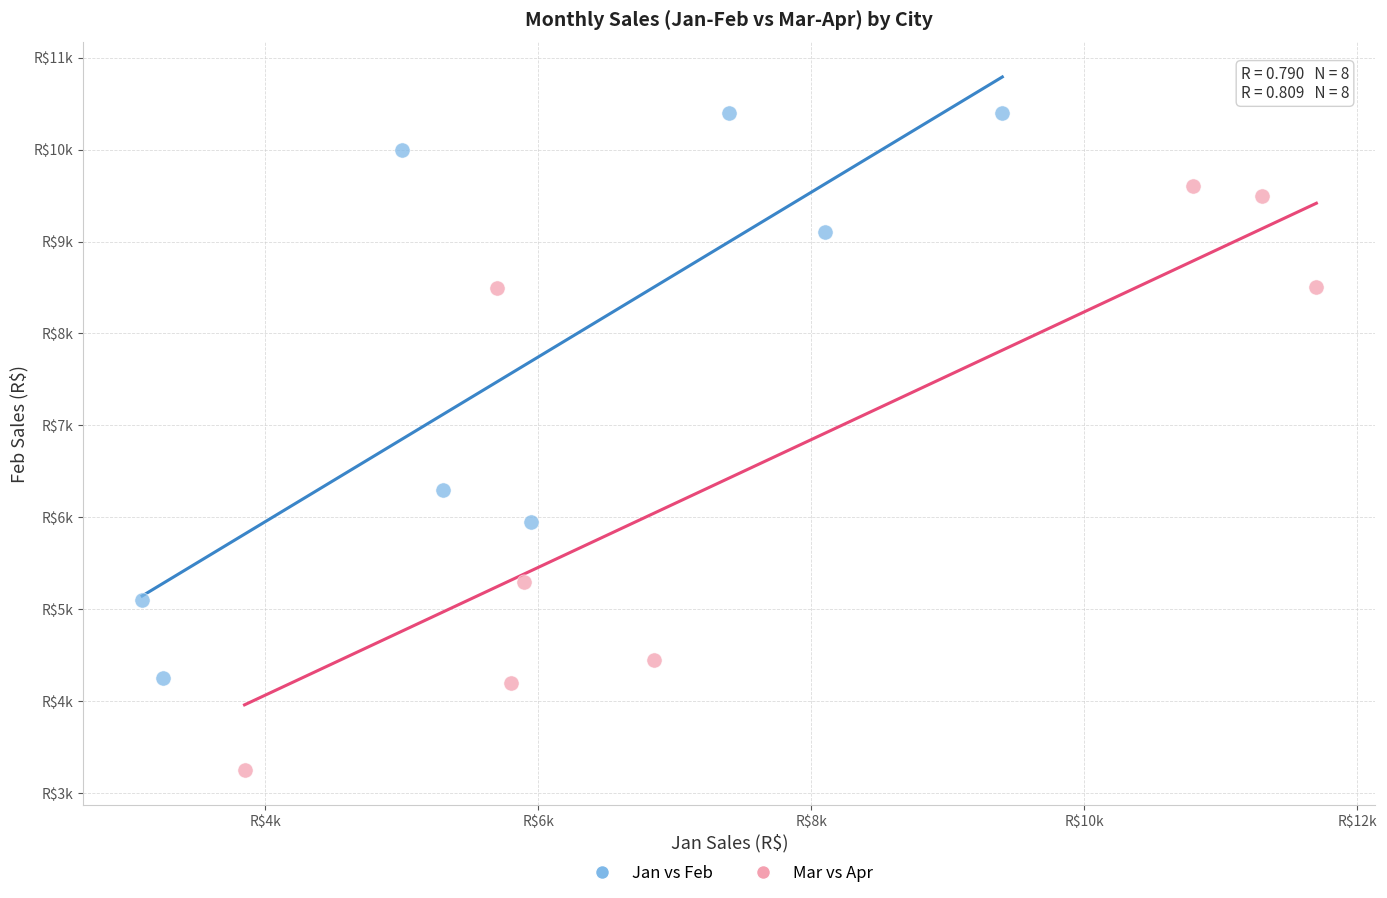

What are all the series names shown in the legend?

Jan vs Feb, Mar vs Apr